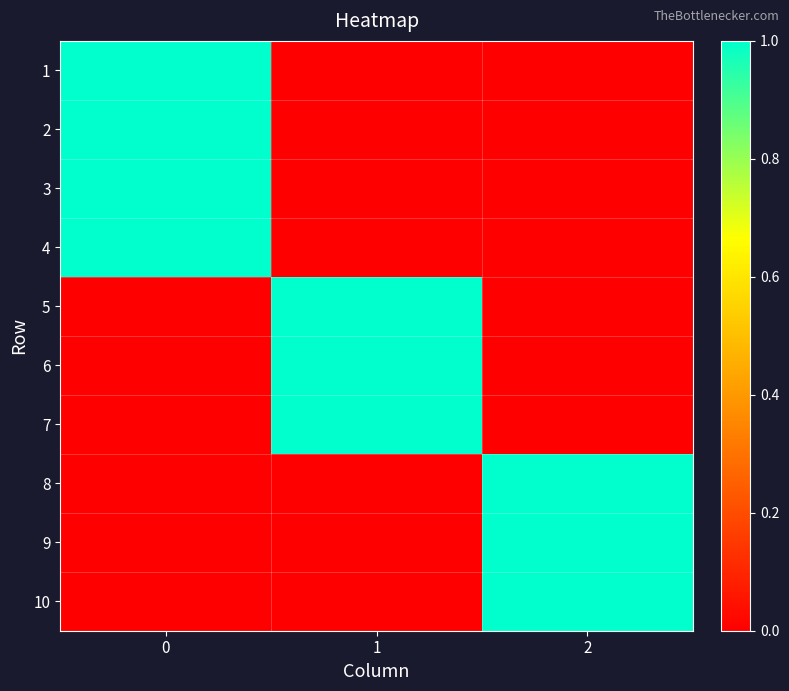

Rank the series by their maximum value, from lowest to highest.

1, 2, 3, 4, 5, 6, 7, 8, 9, 10